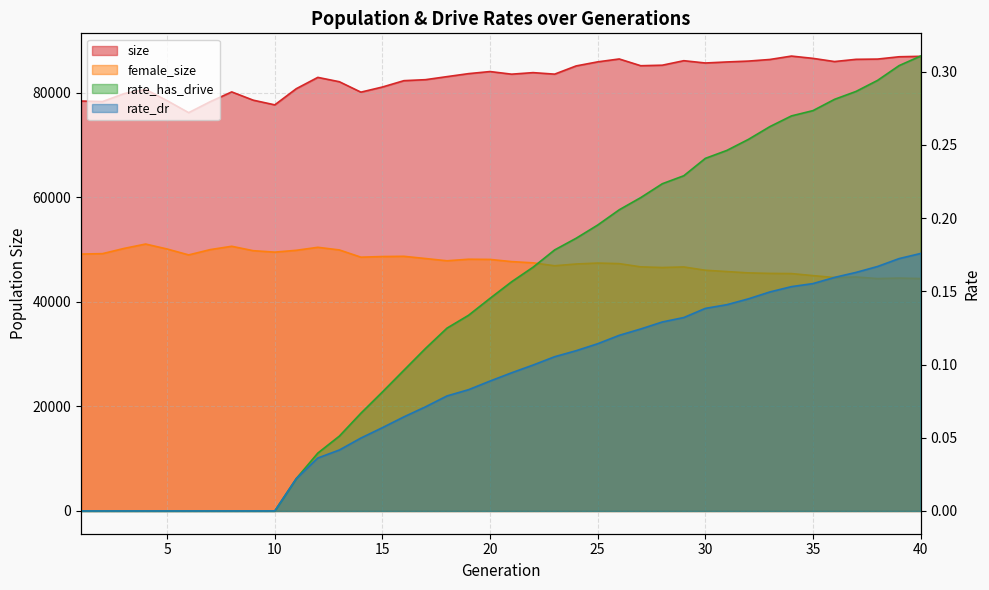

Count the number of categories in the chart.

40